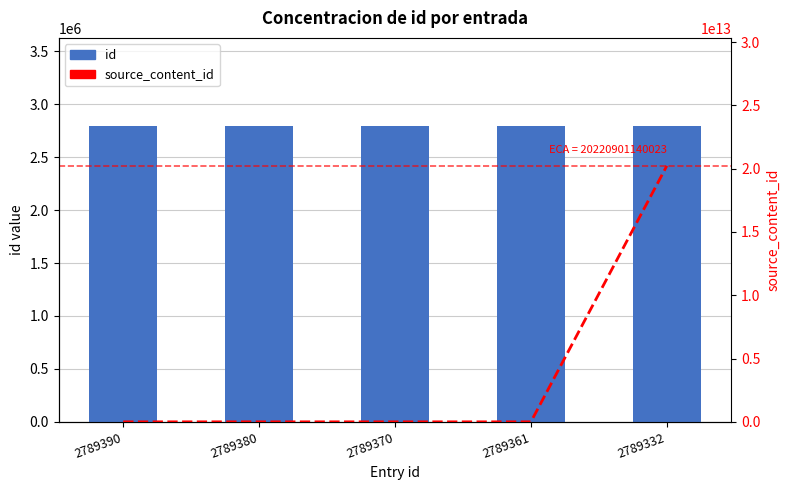

List the series in order of their overall mean, highest first.

source_content_id, id